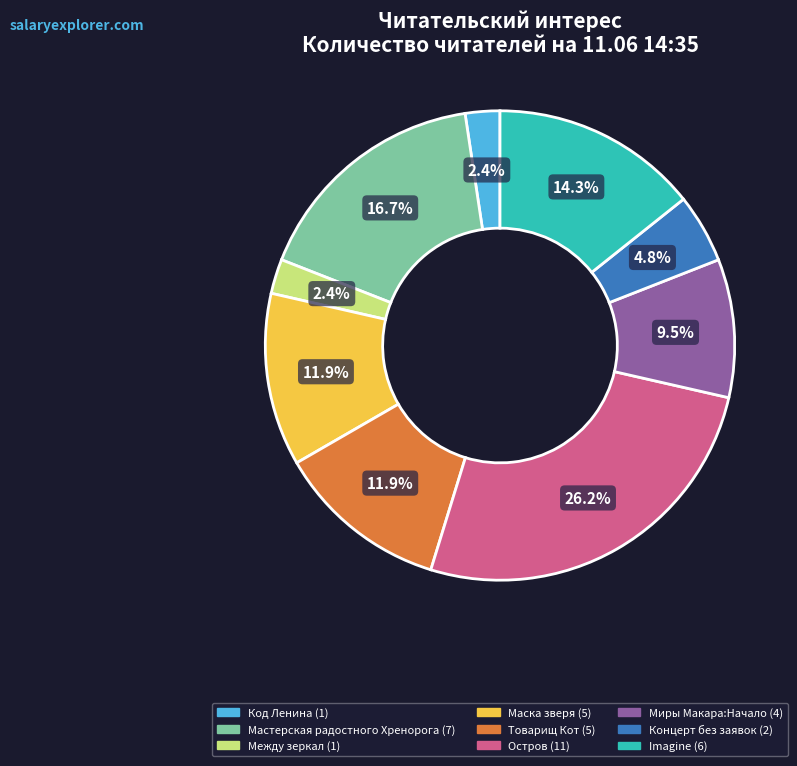

Does any single category account for the majority?

No